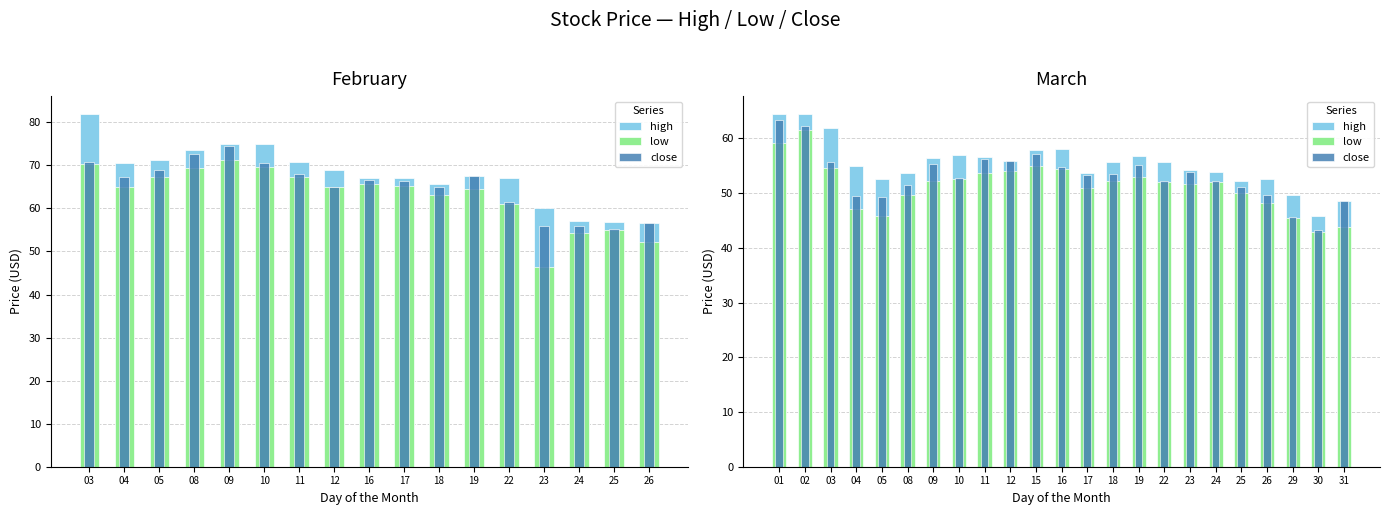

What is the value of the high bar at the 8th from the left?

57.0